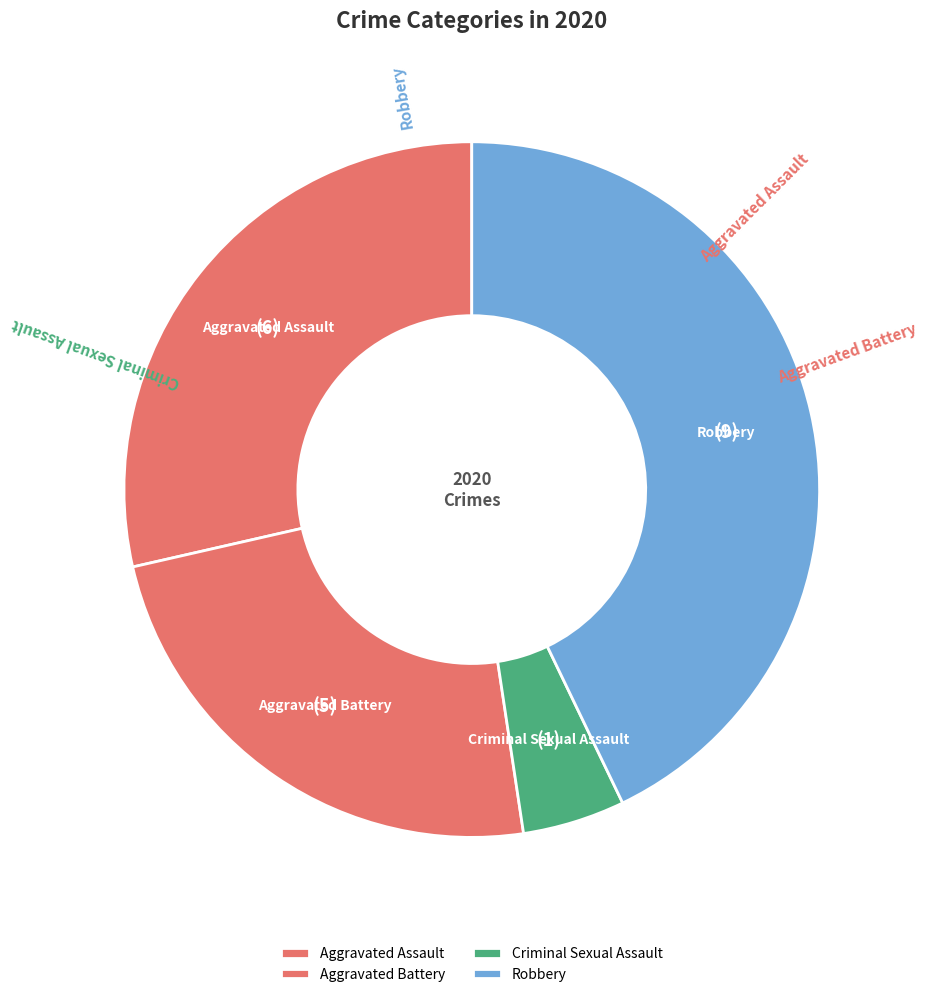

Do Criminal Sexual Assault and Aggravated Assault together represent more than half of the pie?

No